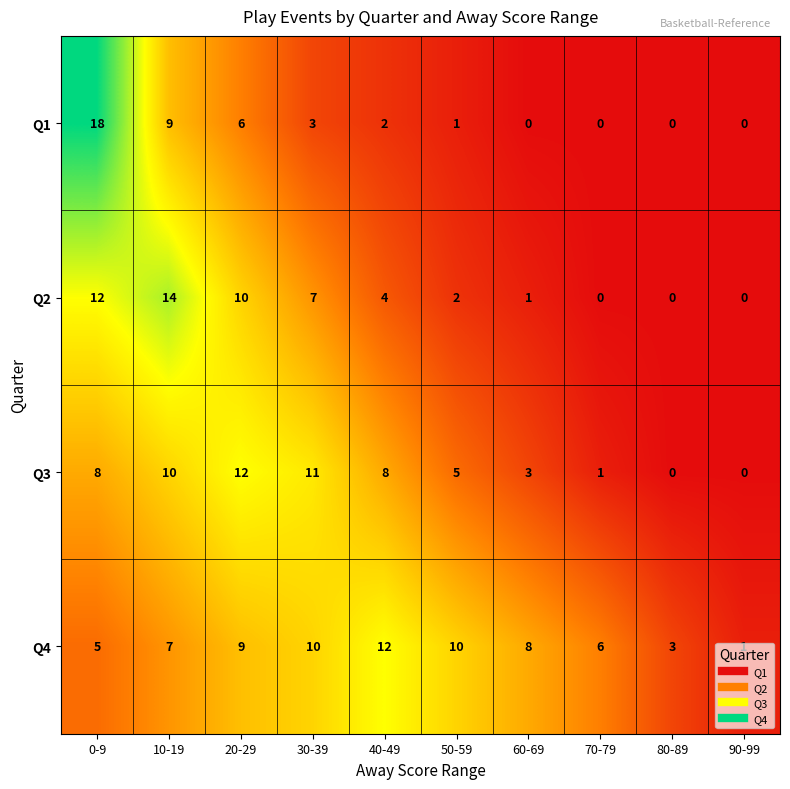

How many positive values does the Q3 series have?

8